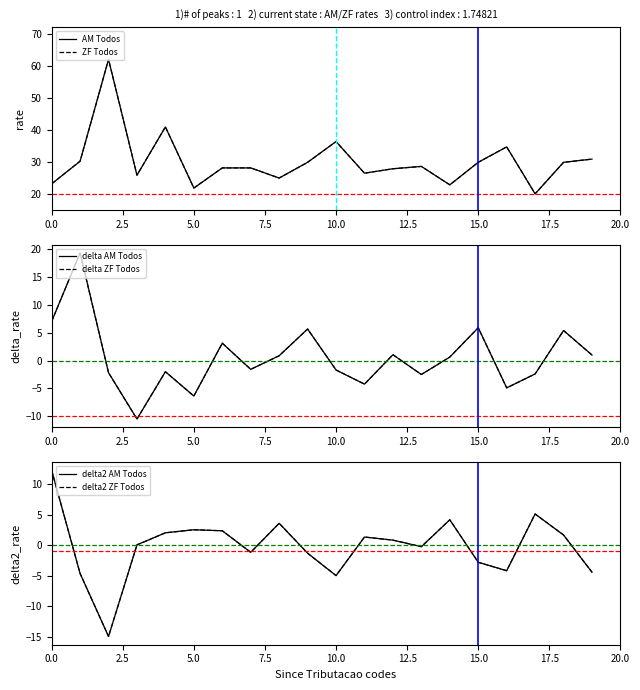

In delta ZF Todos, how many points are lower than both neighbors (excluding endpoints)?

6